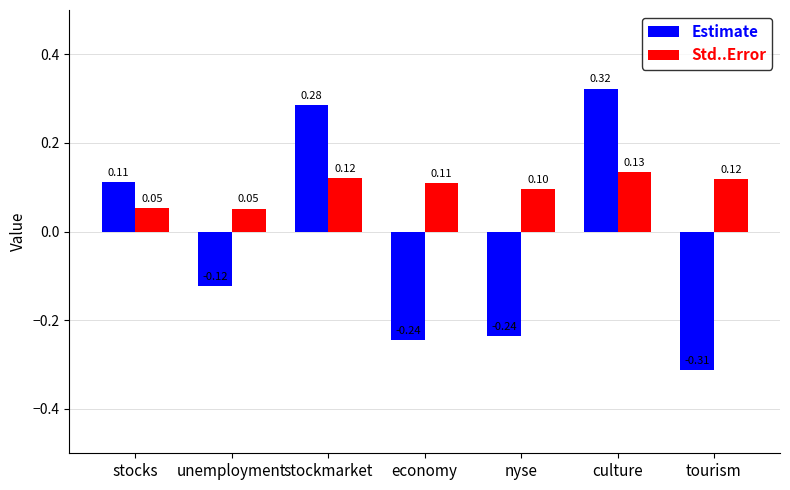

What is the difference between the maximum and minimum values in the Estimate series?

0.6